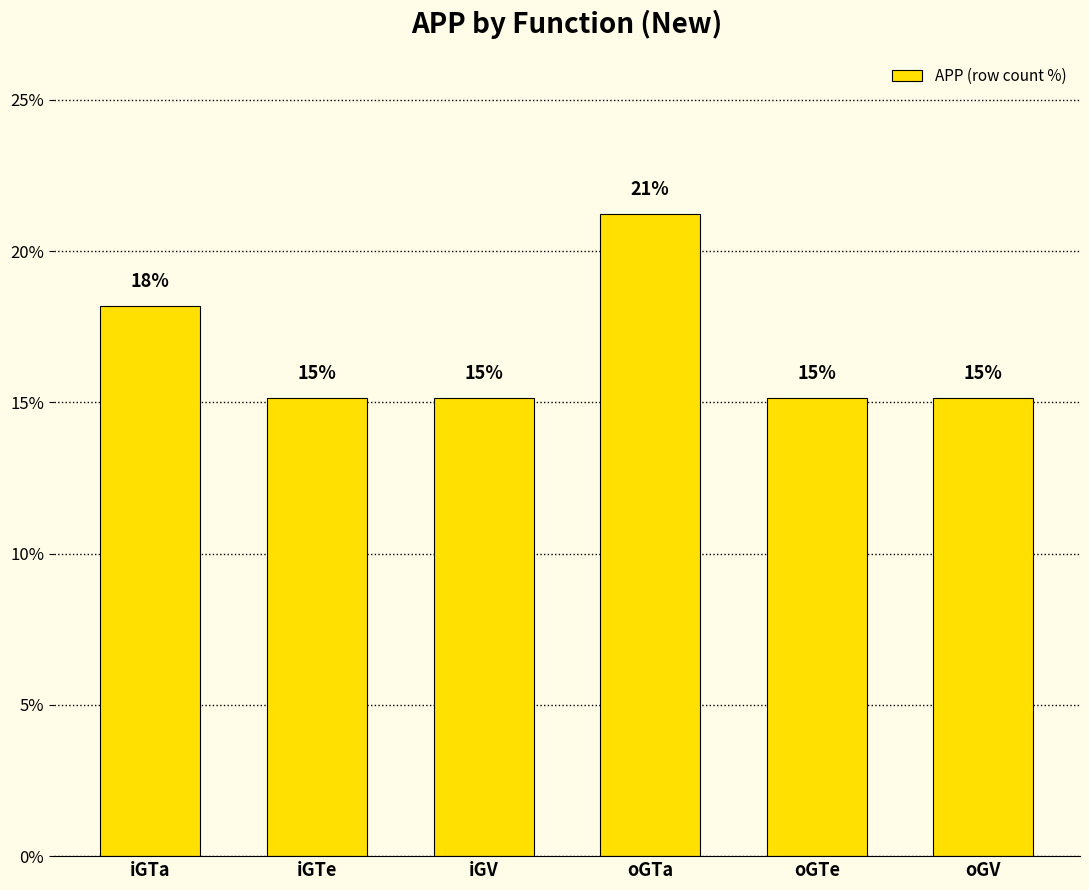

How many bars are there in total?

6